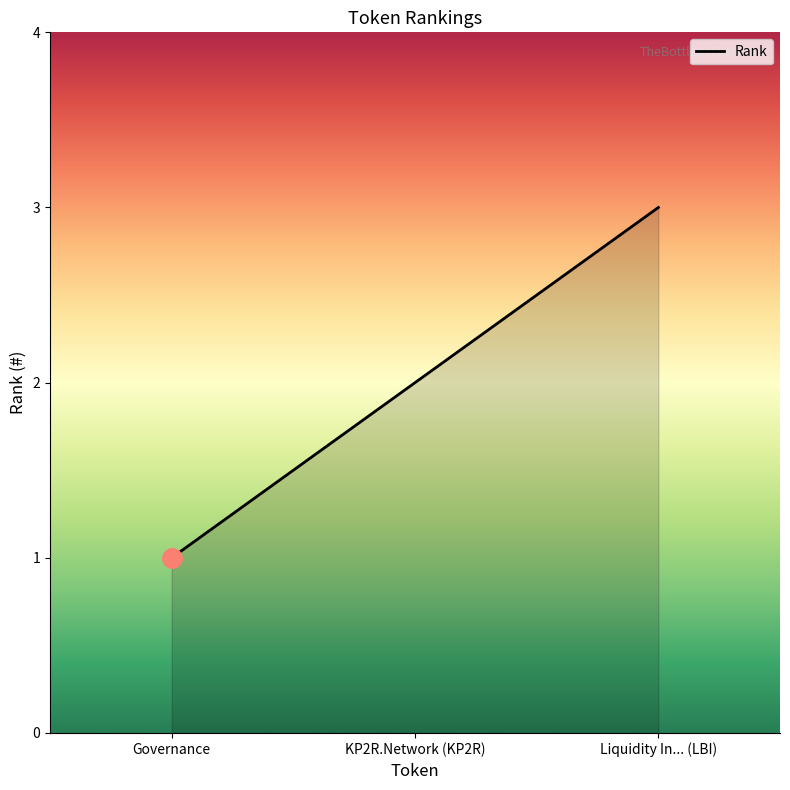

What is the difference between the second highest and minimum values?

1